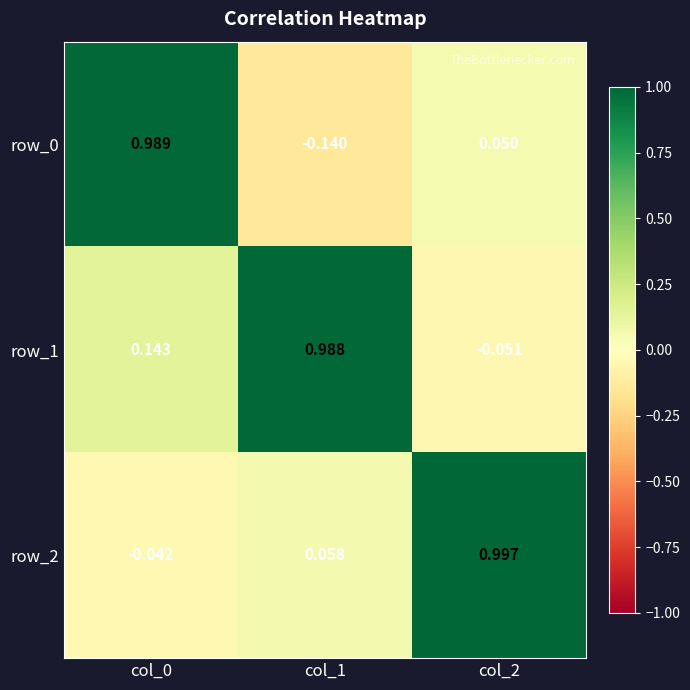

What is the difference between the highest and lowest values at col_1?

1.1